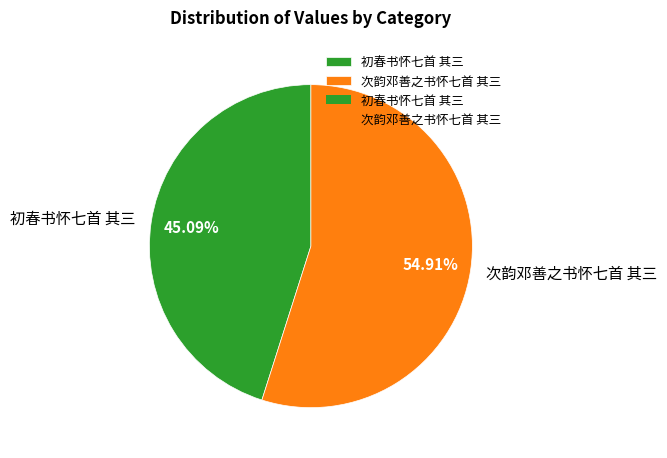

Combined, do 初春书怀七首 其三 and 次韵邓善之书怀七首 其三 account for over 50%?

Yes